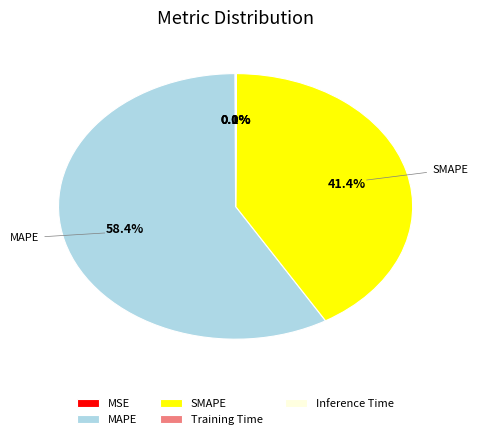

Which slice is the largest?

MAPE